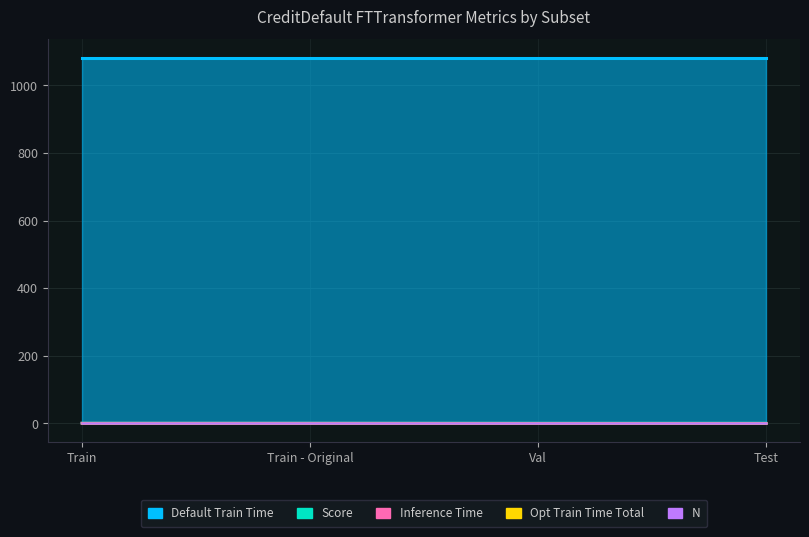

True or false: Opt Train Time Total has a value of 0.0 at Test.

True